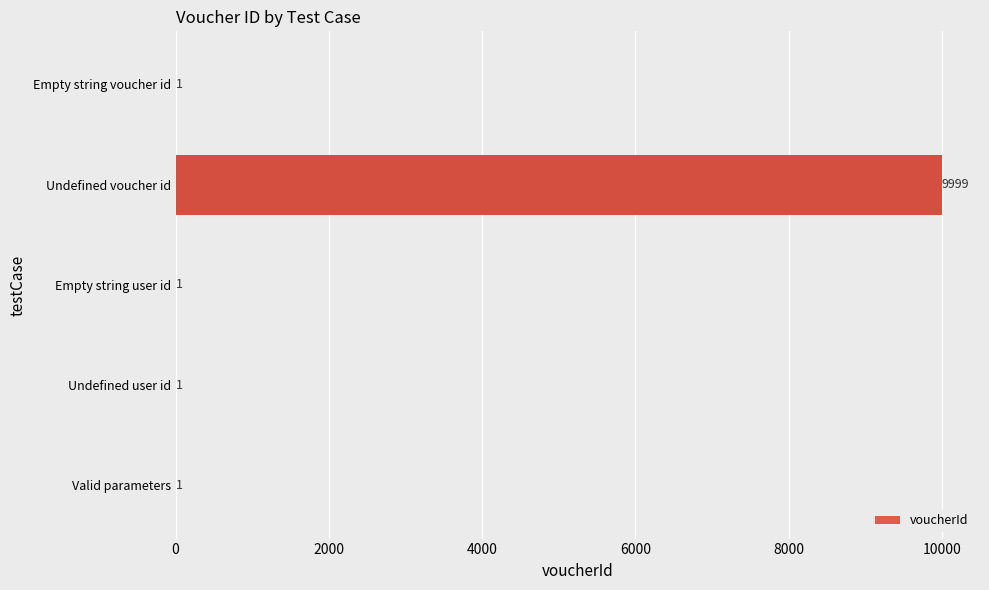

Reading bottom to top, what are all the values shown in this chart?

Valid parameters=1	Undefined user id=1	Empty string user id=1	Undefined voucher id=9999	Empty string voucher id=1